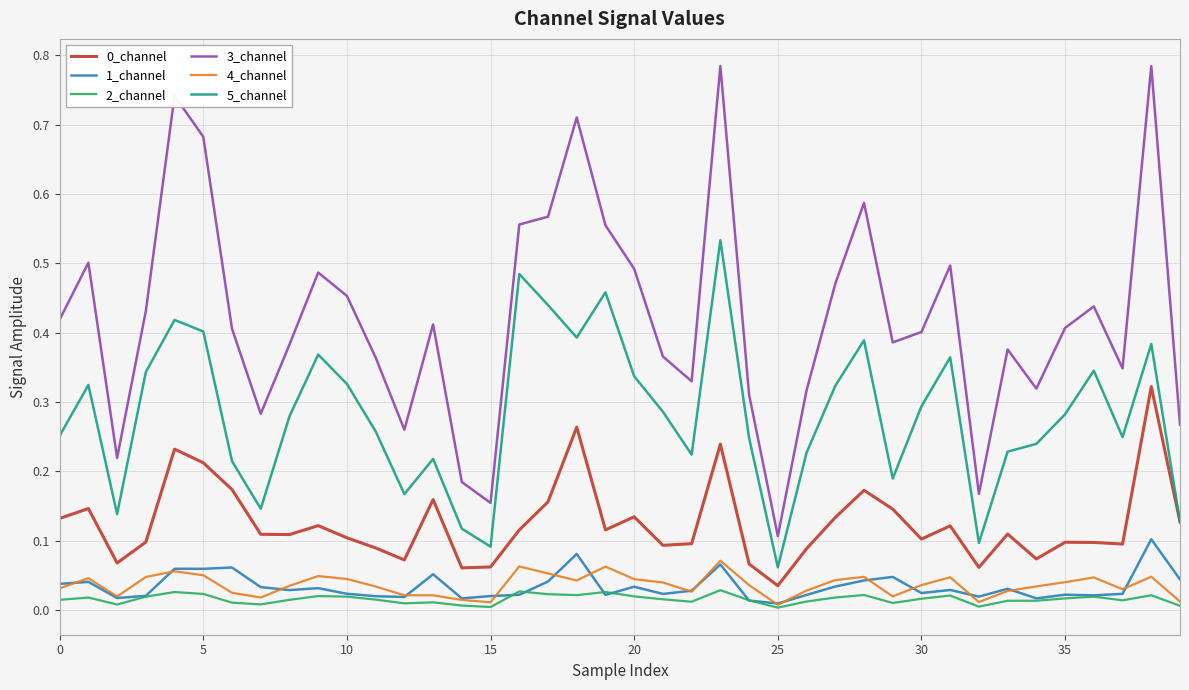

True or false: 2_channel and 0_channel cross at least once.

False